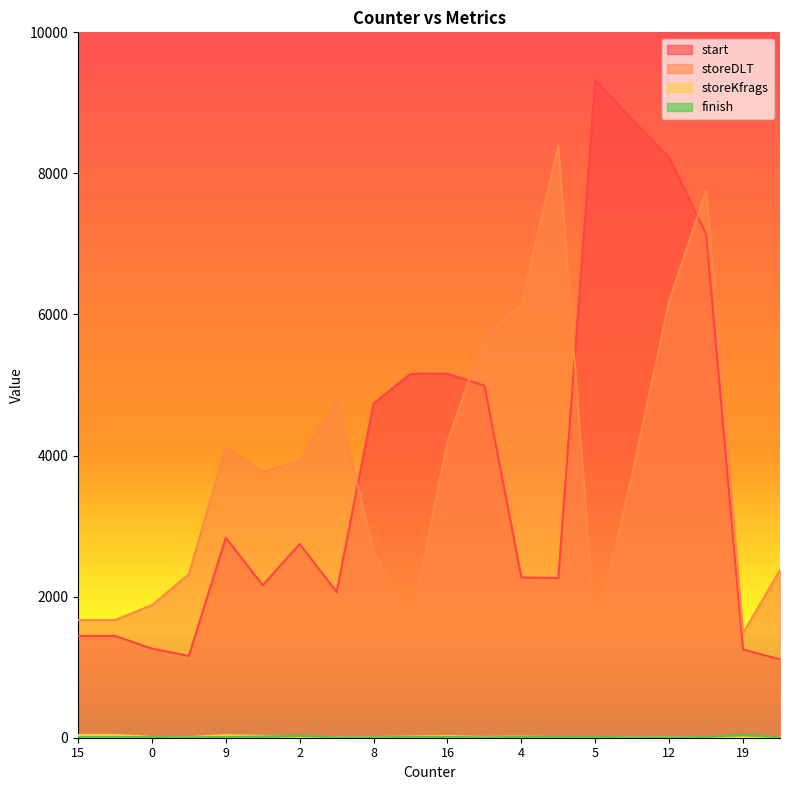

How many data points in finish are above 9?

8